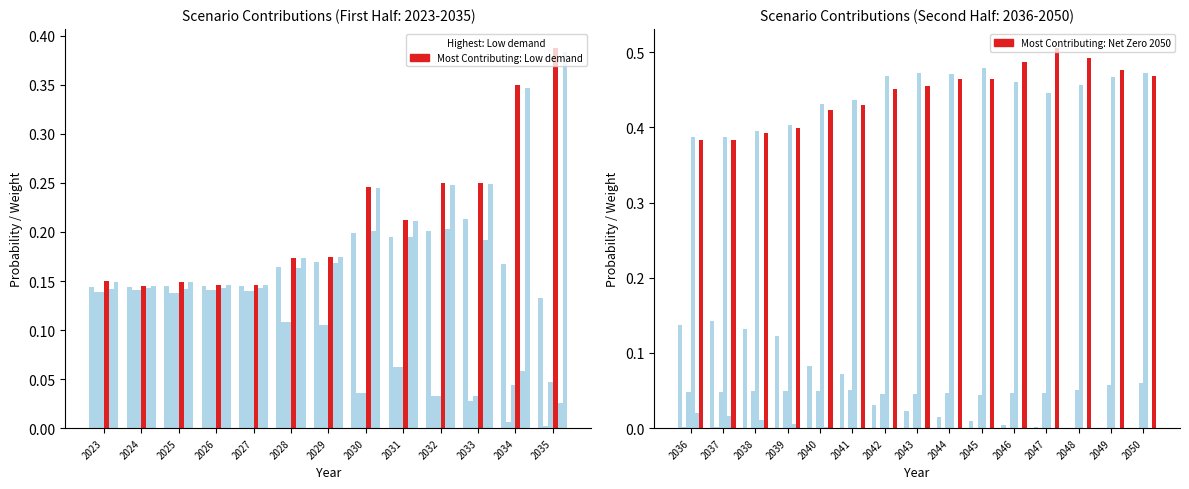

Which series has the widest spread of values?

Net Zero 2050